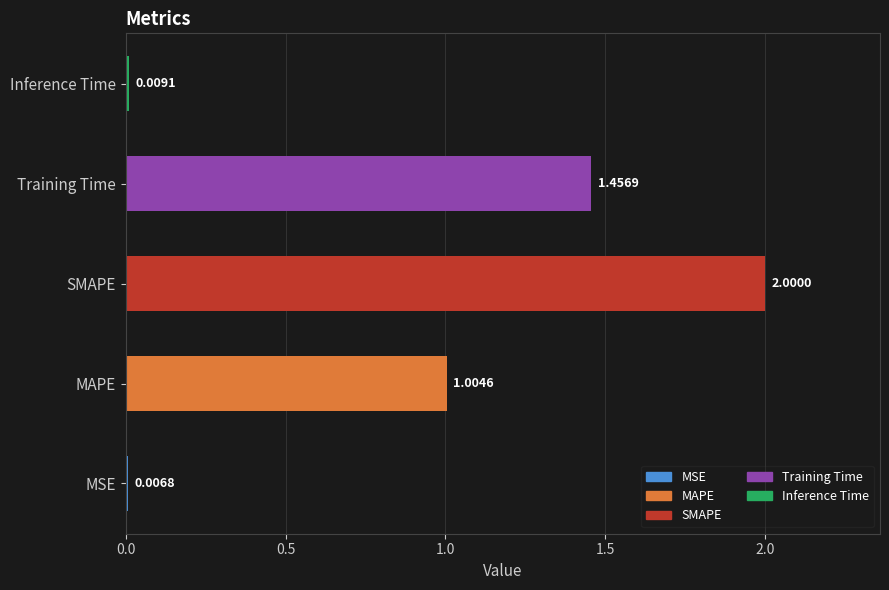

Are the bars grouped side by side (vs. stacked)?

No